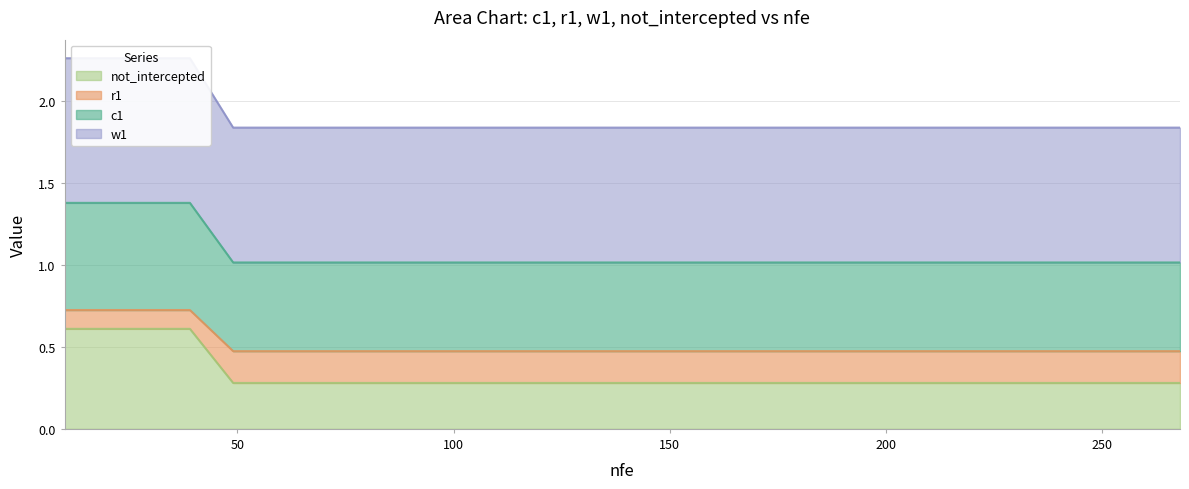

How many categories are shown in the chart?

20